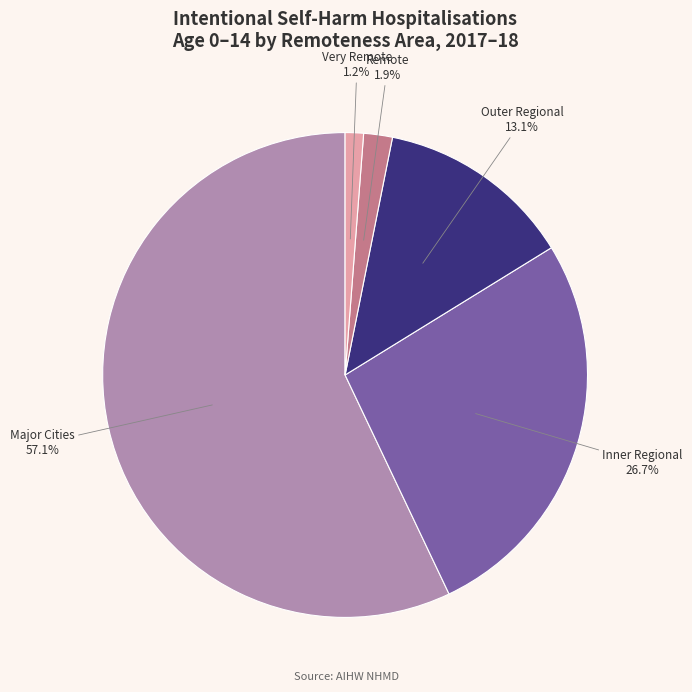

Is there a majority slice in this chart?

Yes